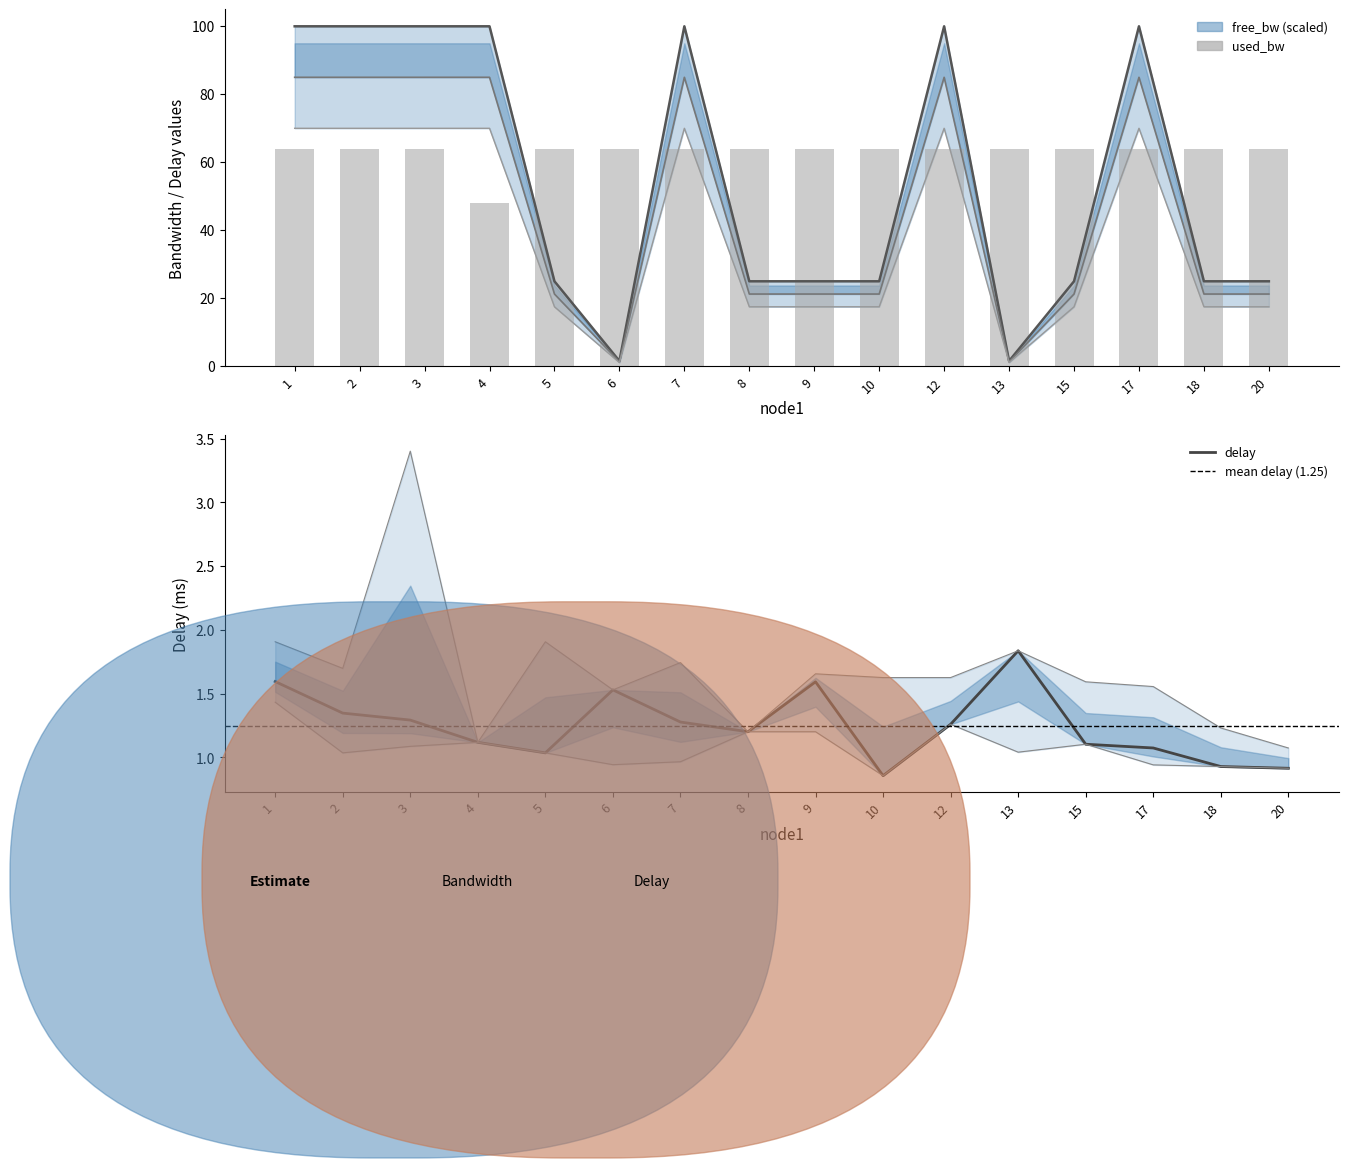

What is the value of the delay bar at the 9th from the left?

1.6